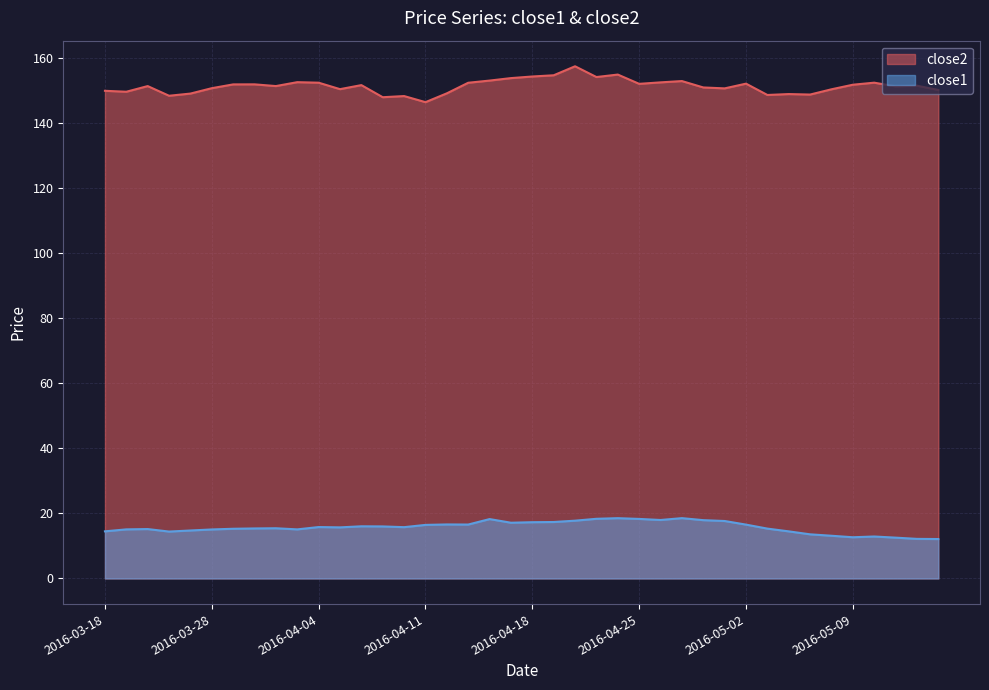

What is the difference between the maximum and minimum values in the close2 series?

11.0